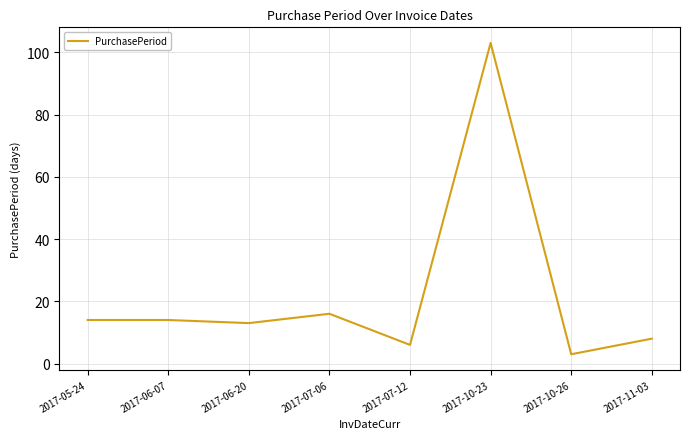

The value at 2017-06-20 is 7. True or false?

False